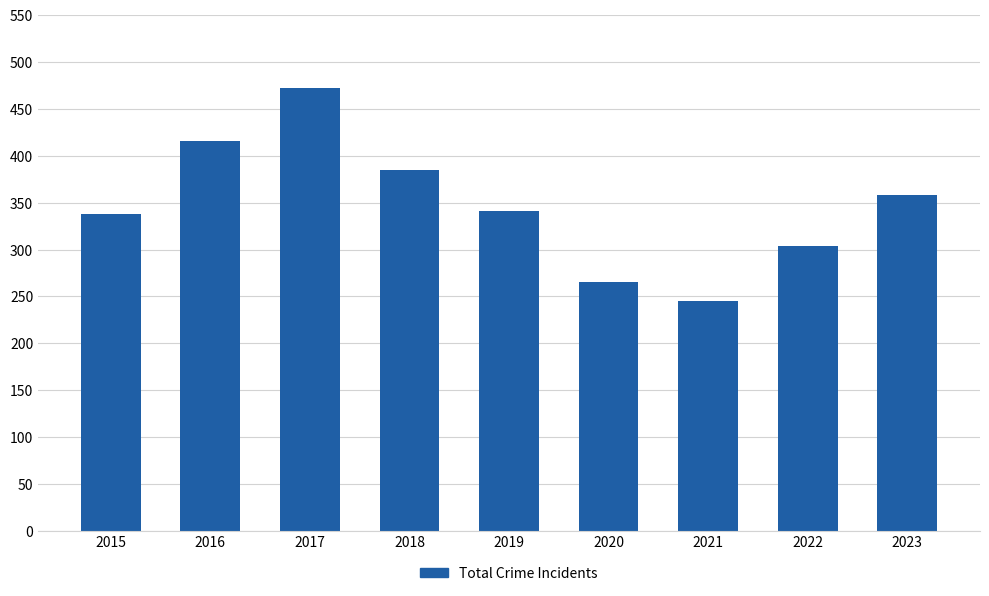

What is the value of the 8th bar from the left?

304